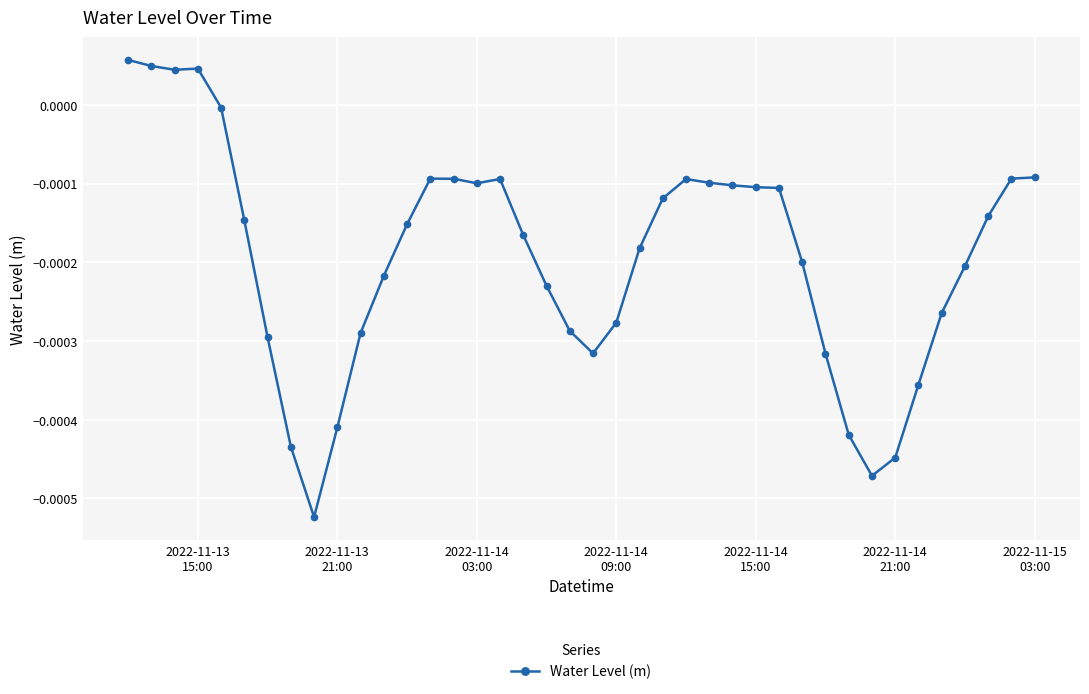

True or false: the data has more than 1 interior local peaks.

True